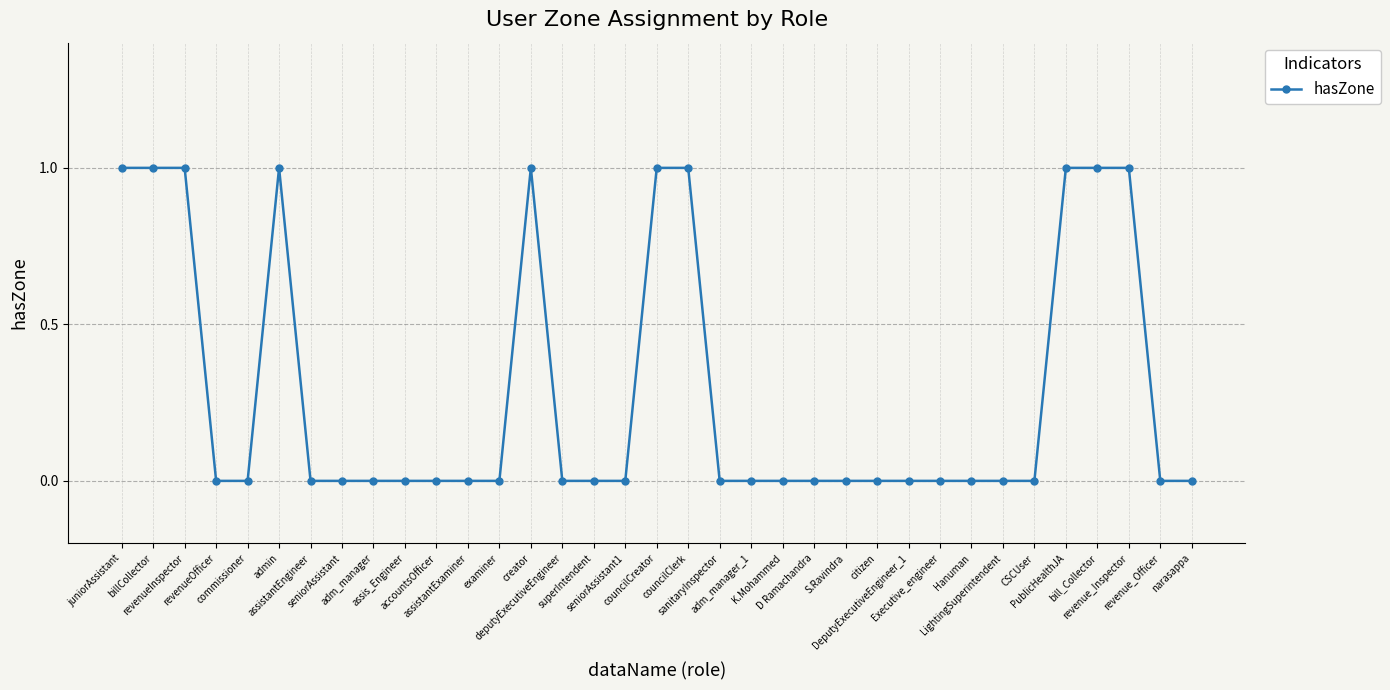

Is this an area chart (filled region under the line)?

No